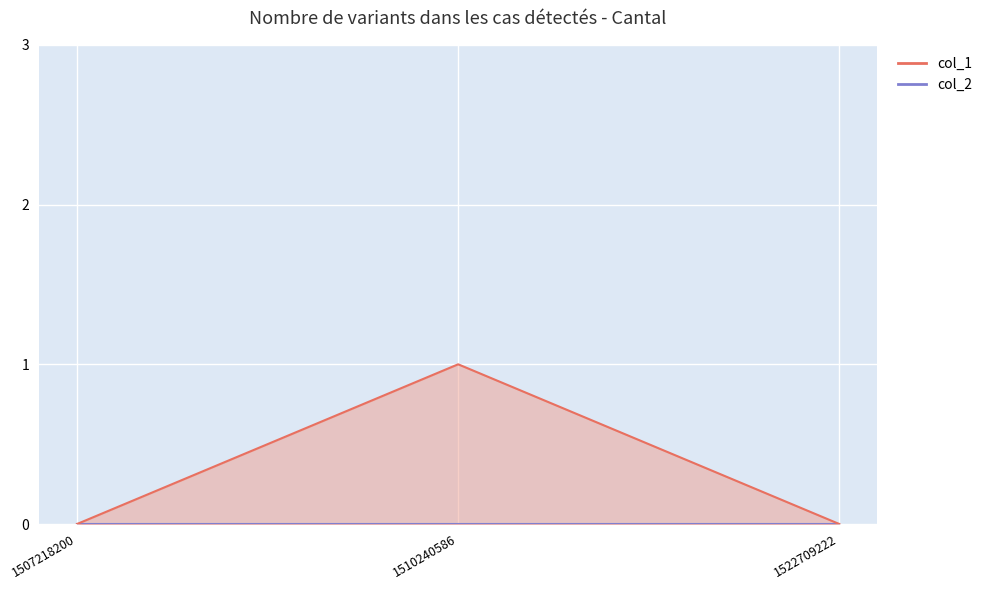

What is the maximum value shown in the chart?

1